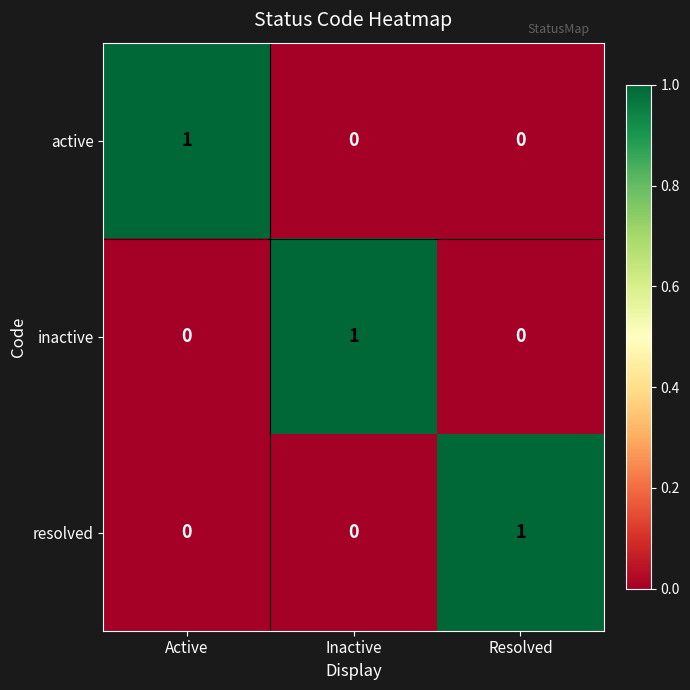

Is it true that inactive equals 0 at Resolved?

True